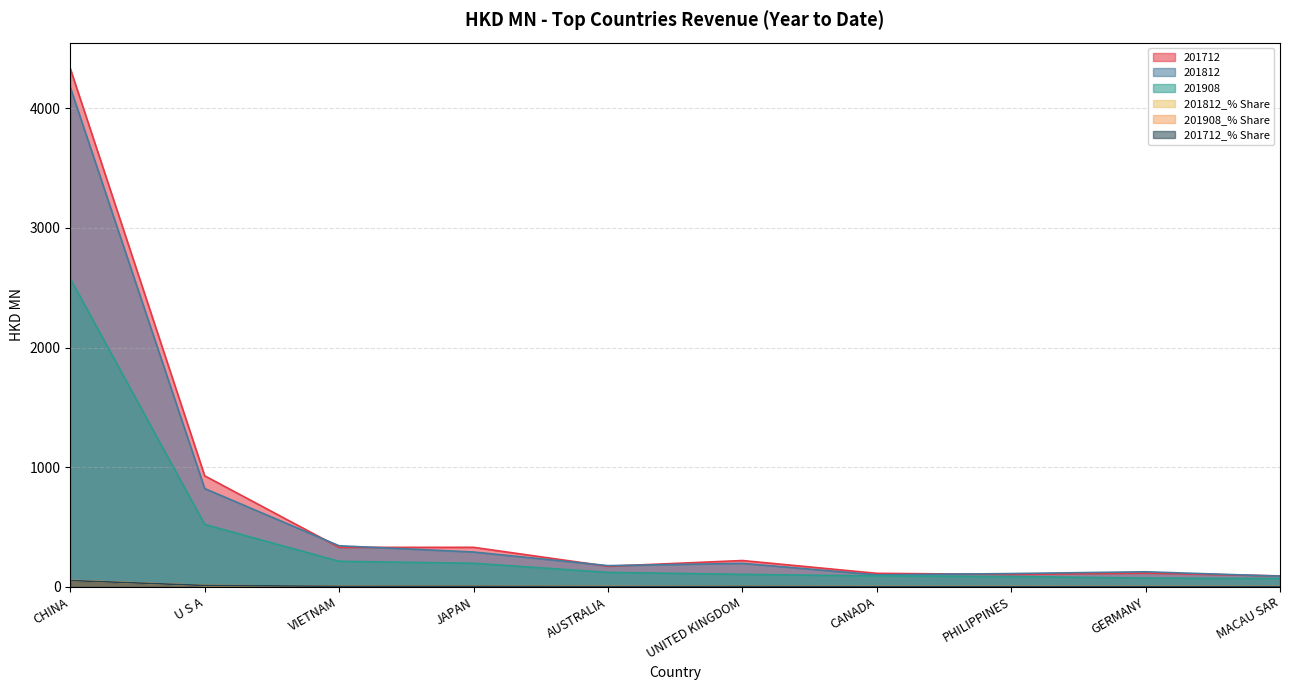

How many data points in 201908 are above 120?

5